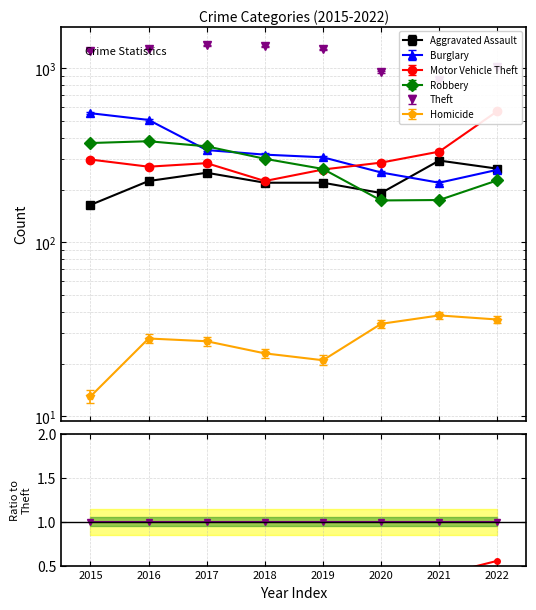

Which series has the largest total across all categories?

Theft